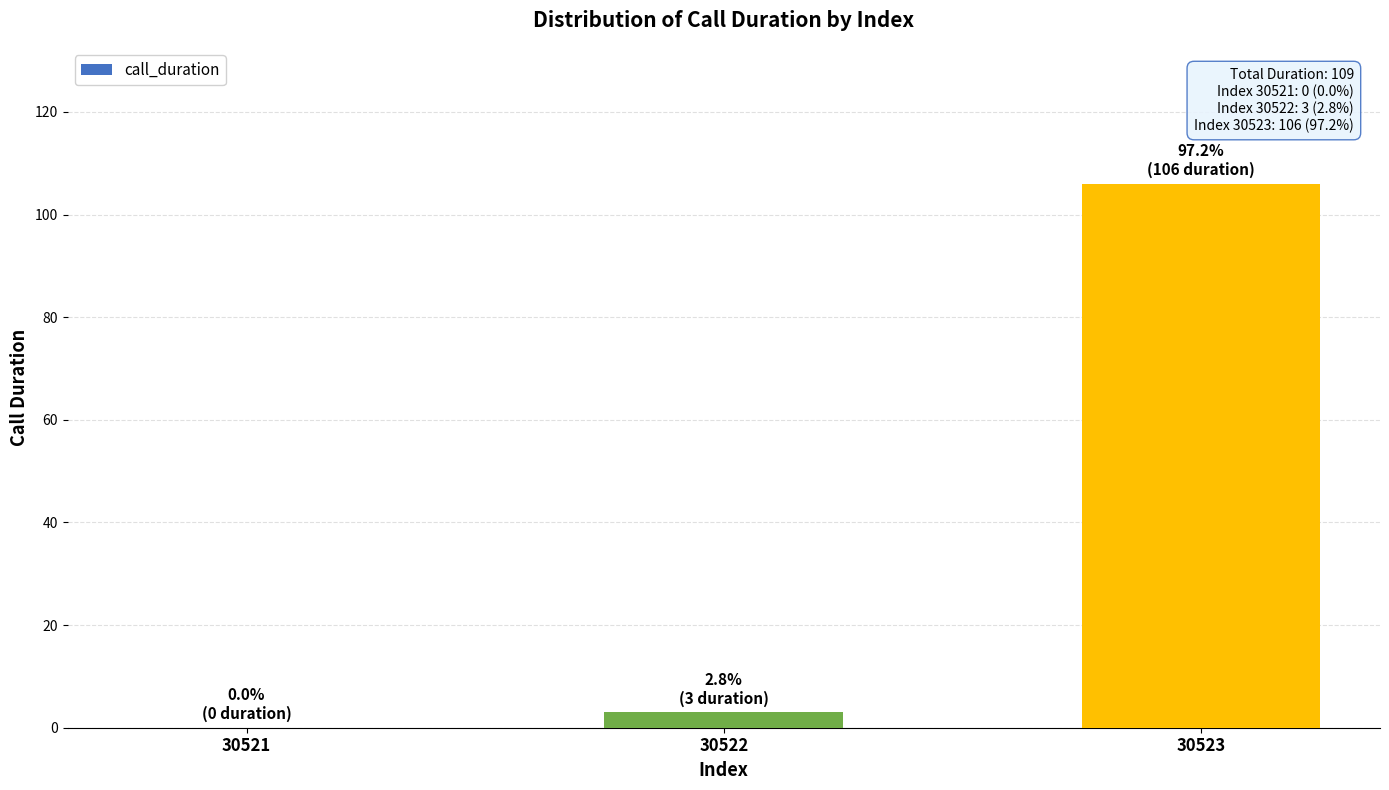

Which has a higher value, 30523 or 30521?

30523